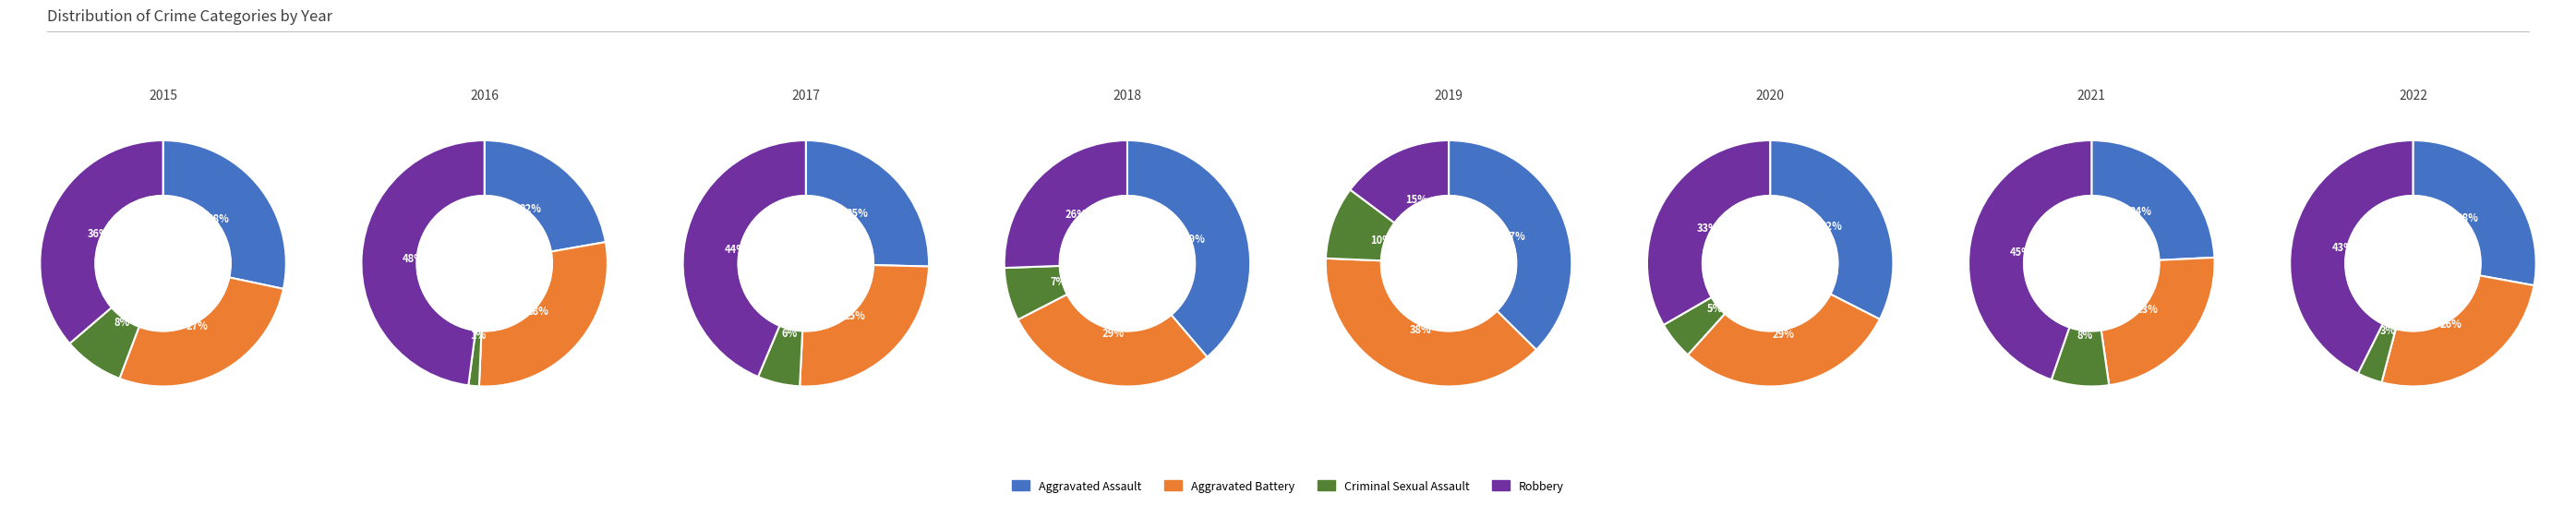

Count the number of slices in the pie.

8